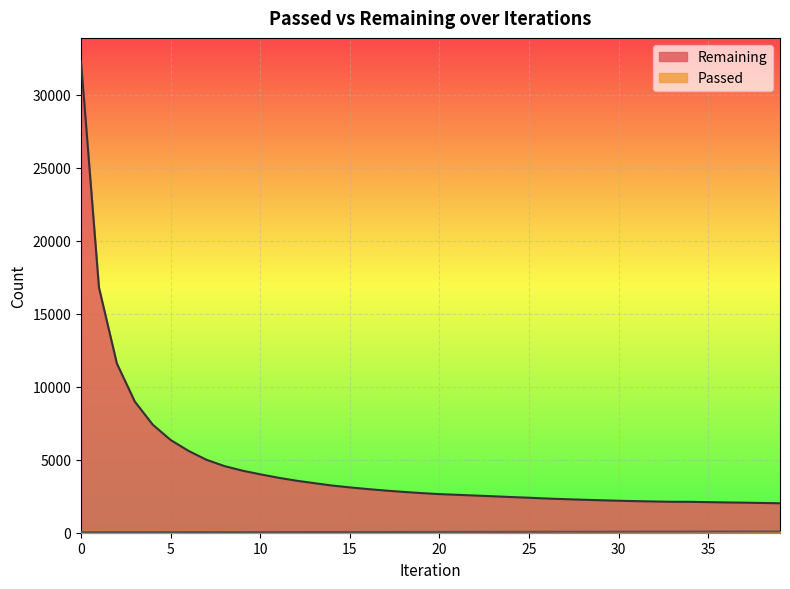

Where is Remaining nearest to the value 17151?

1